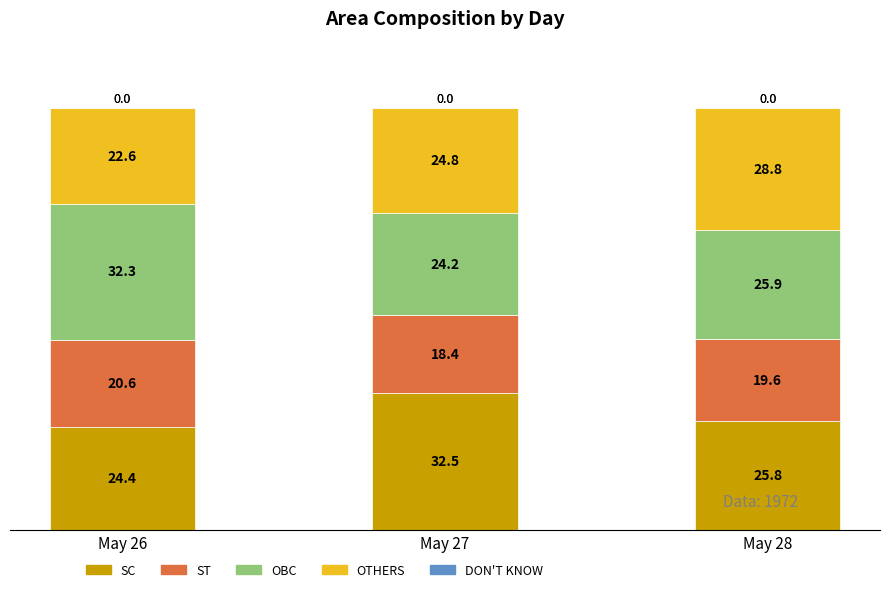

The value of SC at May 26 is 42.7. True or false?

False